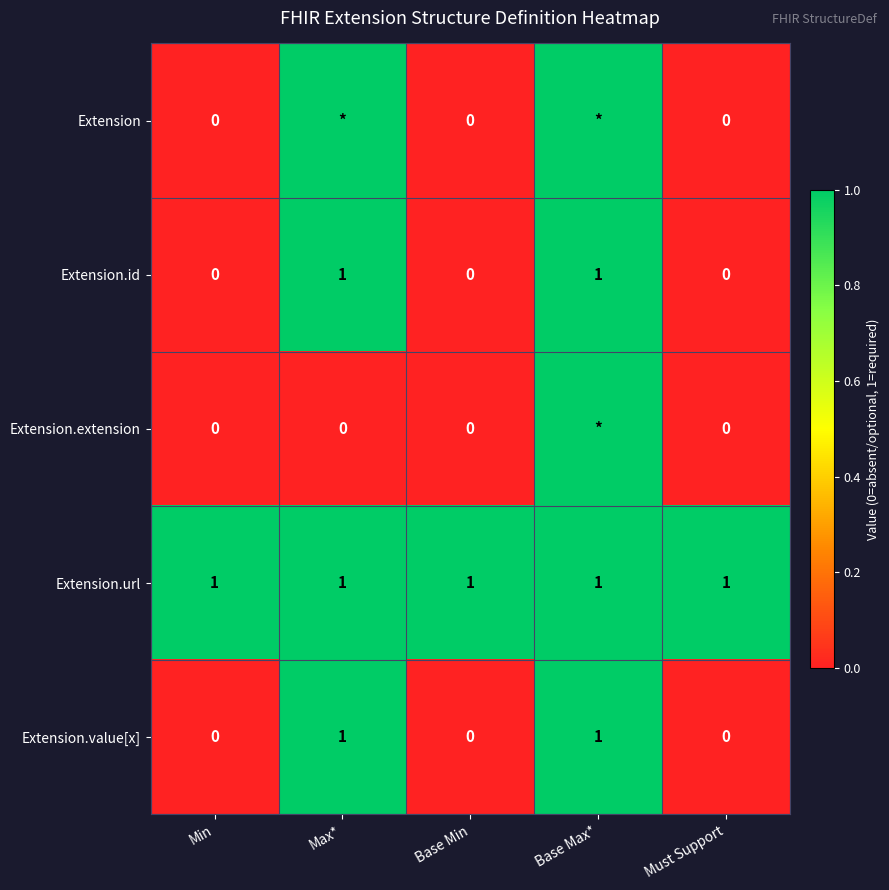

What is the sum of all Extension.url values?

5